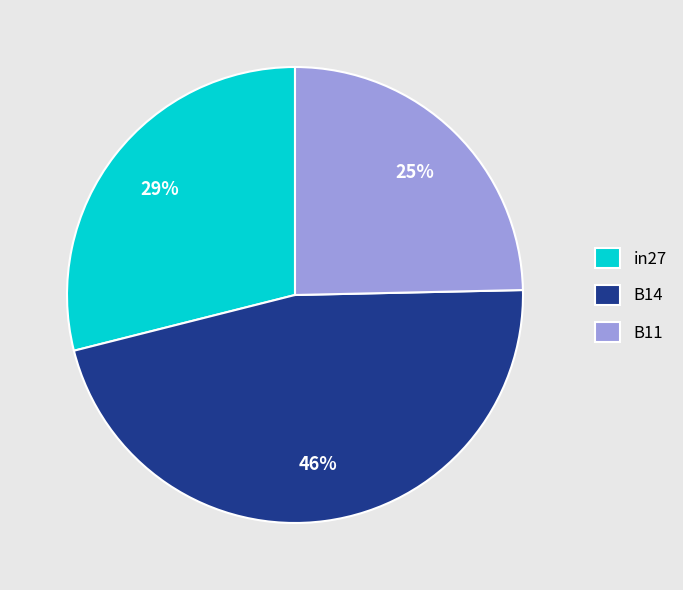

Is the sum of in27 and B11 greater than half?

Yes